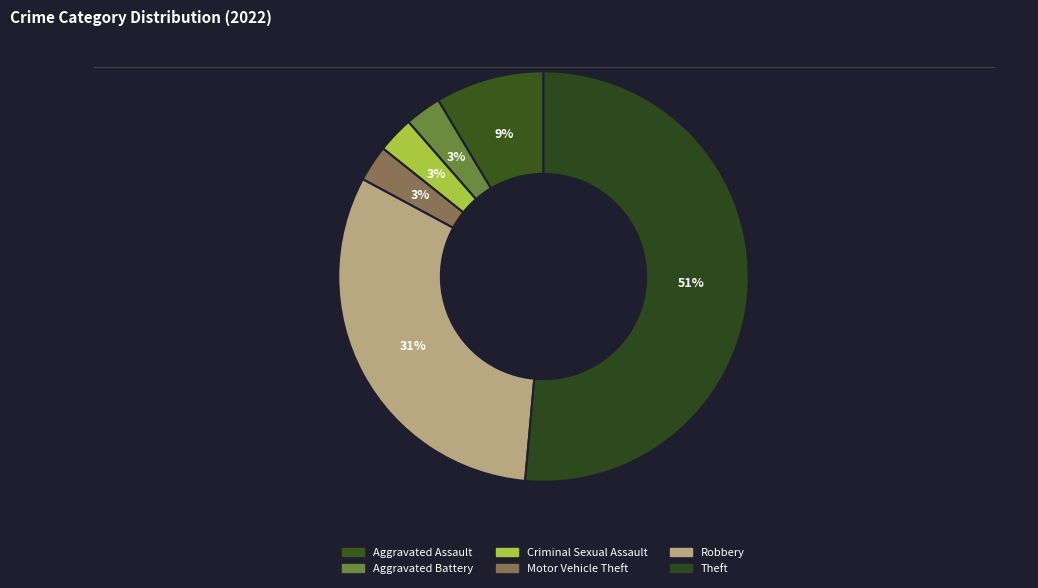

Count the number of slices in the pie.

6